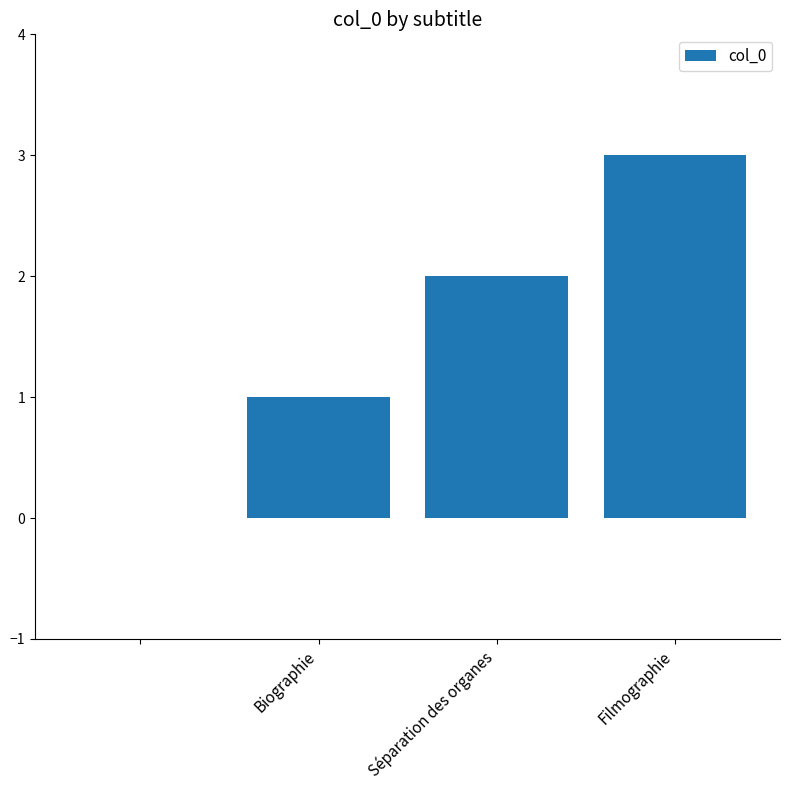

What is the sum of all values?

6